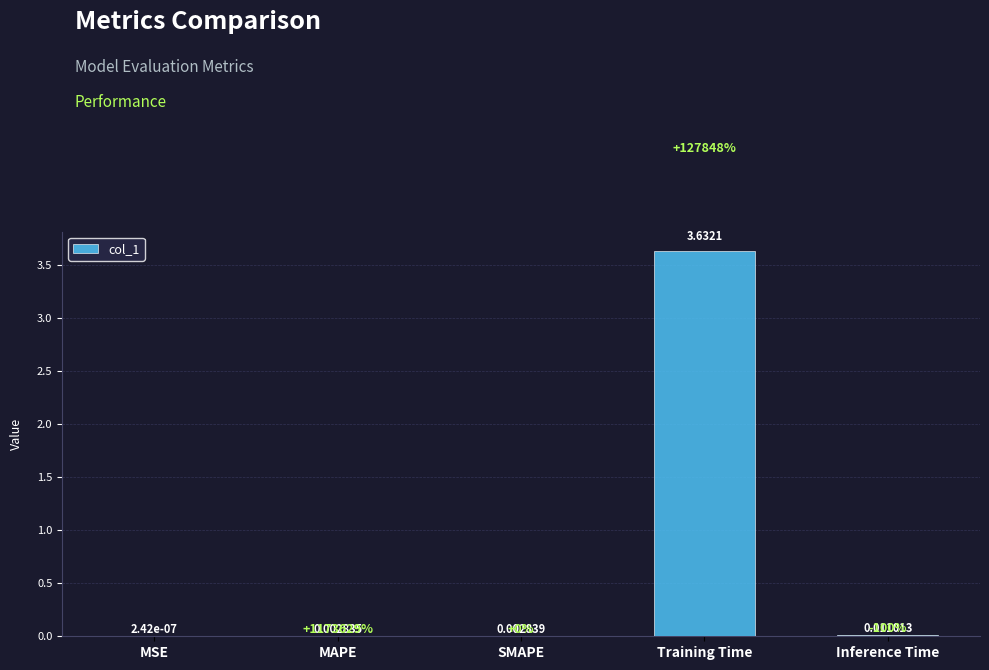

Between MAPE and MSE, which is larger?

MAPE